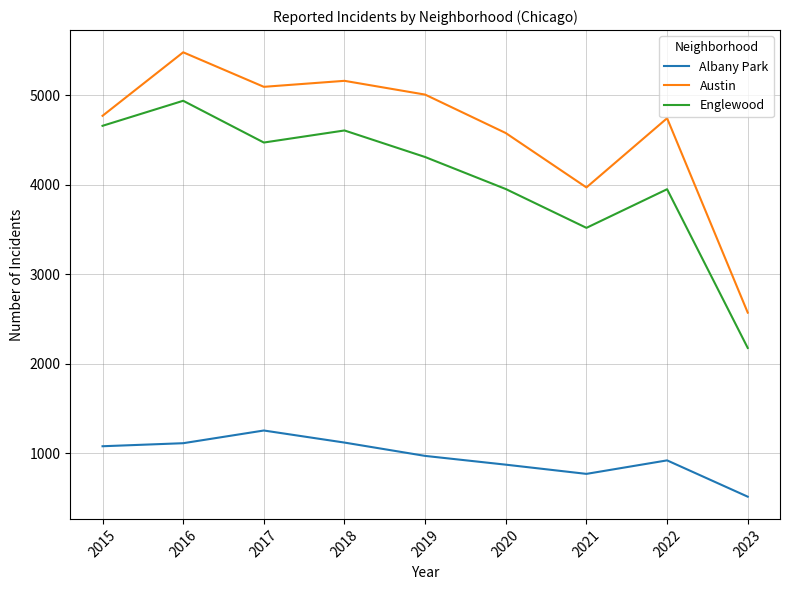

What is the highest value of the Albany Park series?

1252